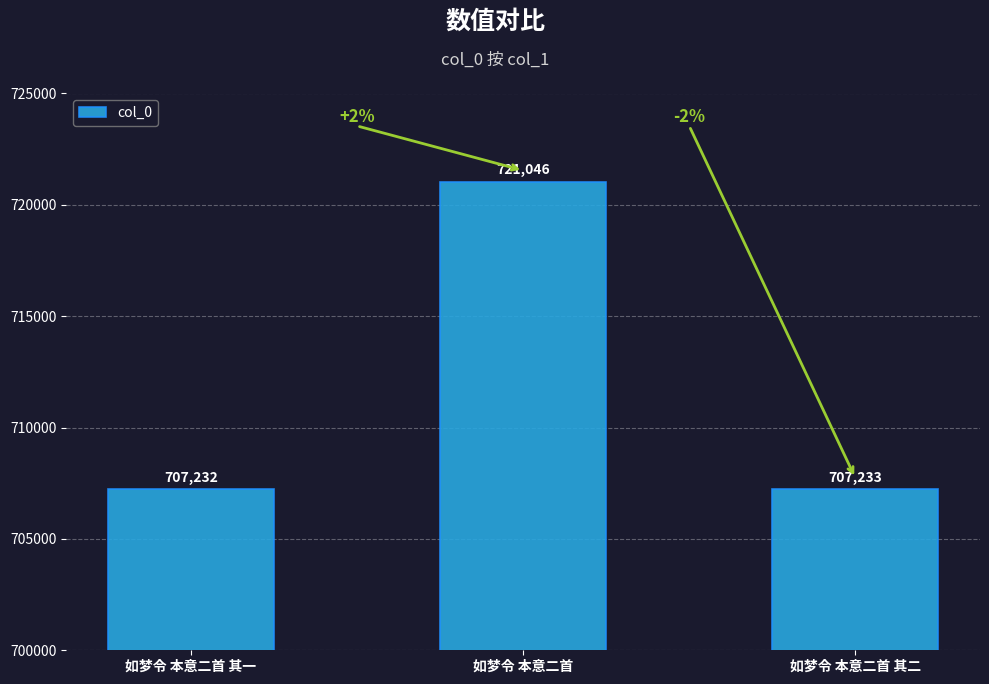

How many bars are there in total?

3